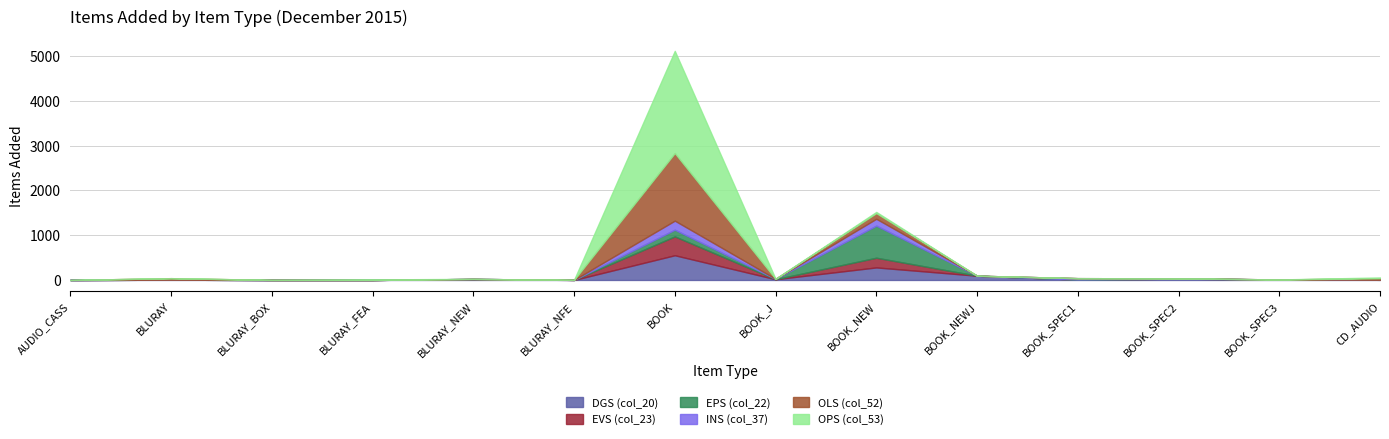

What is the label of the 5th point from the left?

BLURAY_NEW